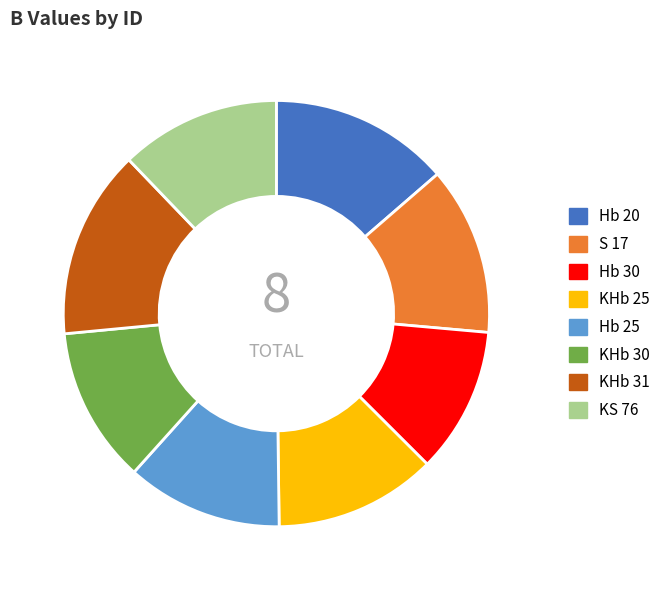

Is there any slice that represents more than half of the pie?

No